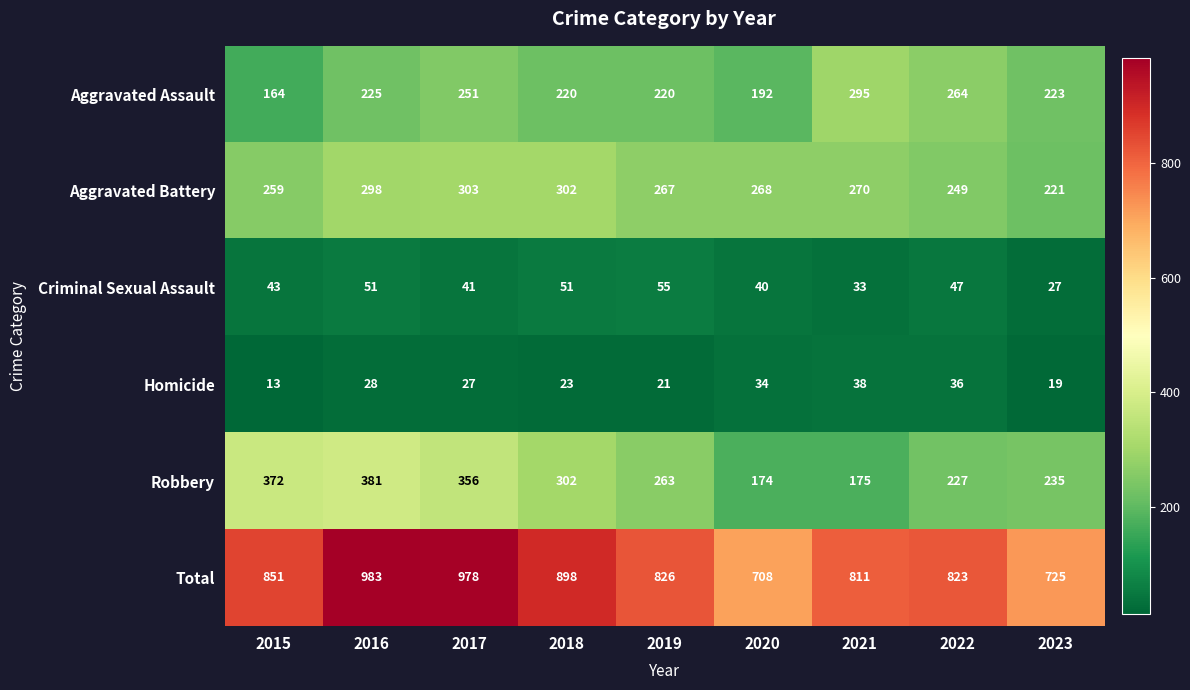

How many distinct data groups are displayed?

6